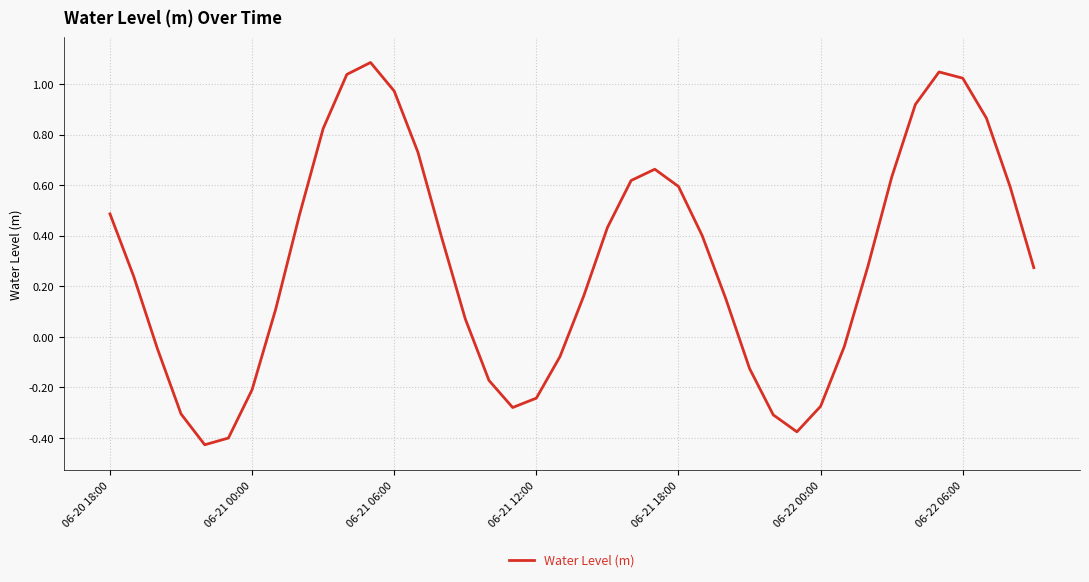

What is the difference between the maximum and minimum values?

1.5